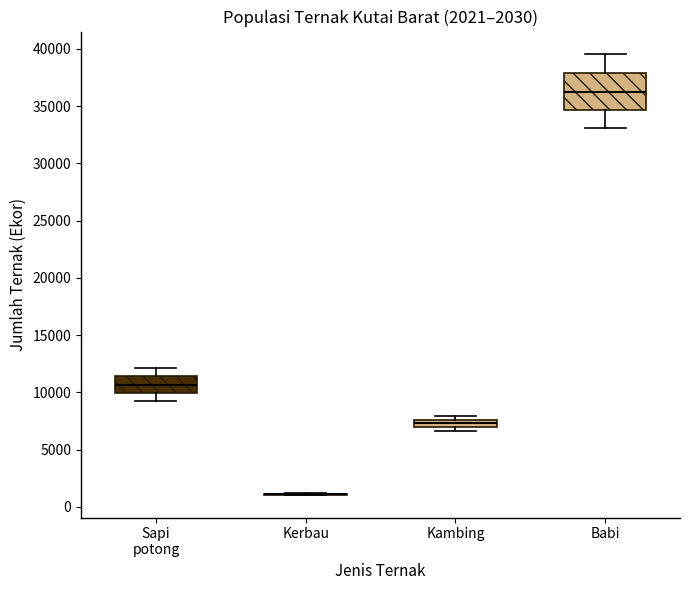

Comparing the boxes themselves (not the whiskers), which one is the tallest?

Babi